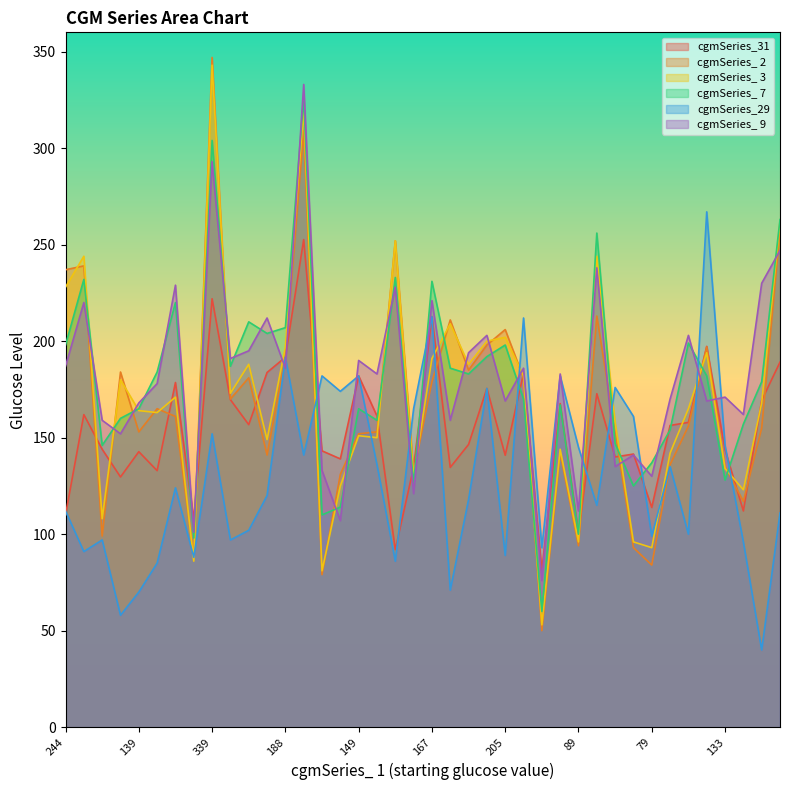

What is the difference between the highest and lowest values at 133?

43.0